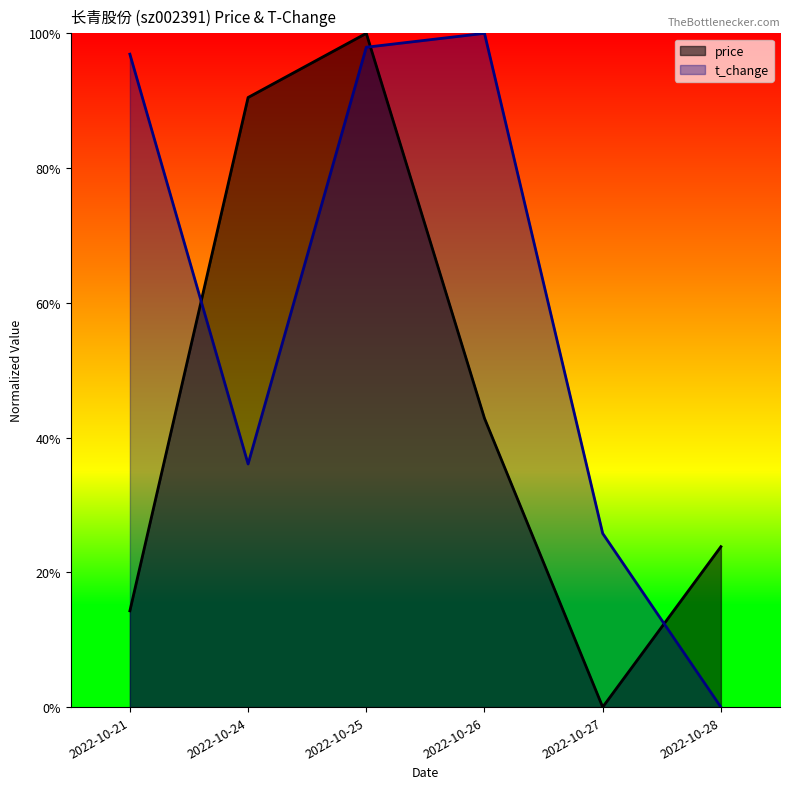

The t_change series shows 1.0 at 2022-10-21. True or false?

True